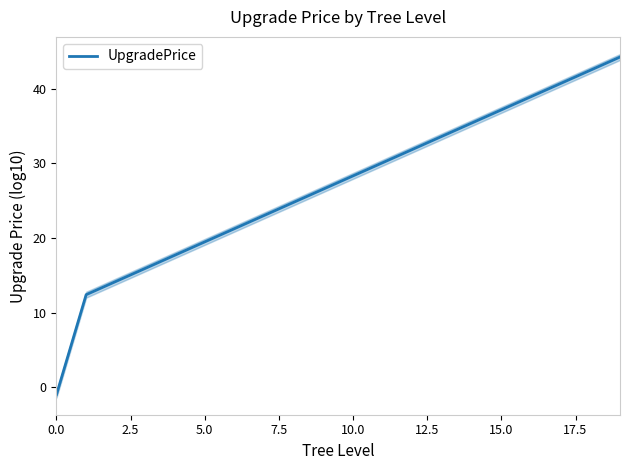

Which category has the highest value across all series?

19